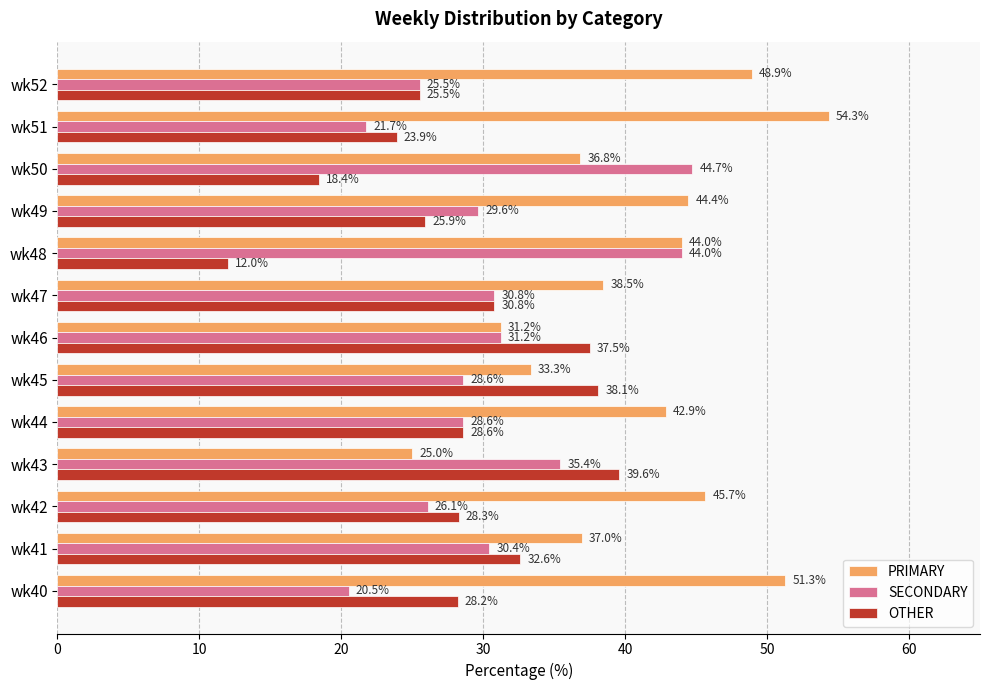

Rank the series at wk50 from lowest to highest value.

OTHER, PRIMARY, SECONDARY